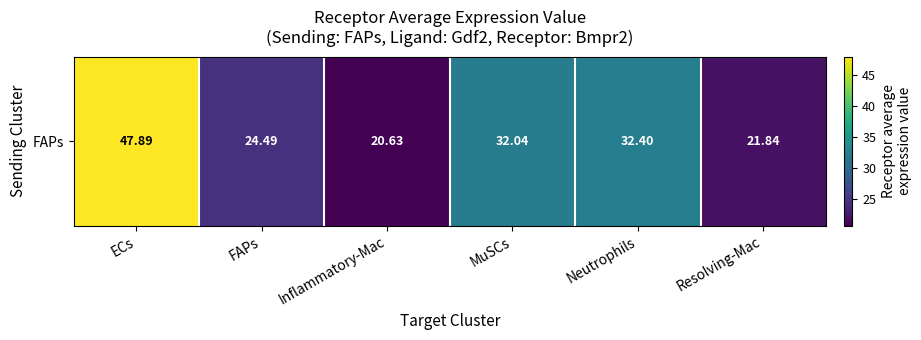

What is the change in value from FAPs to Resolving-Mac?

-2.7